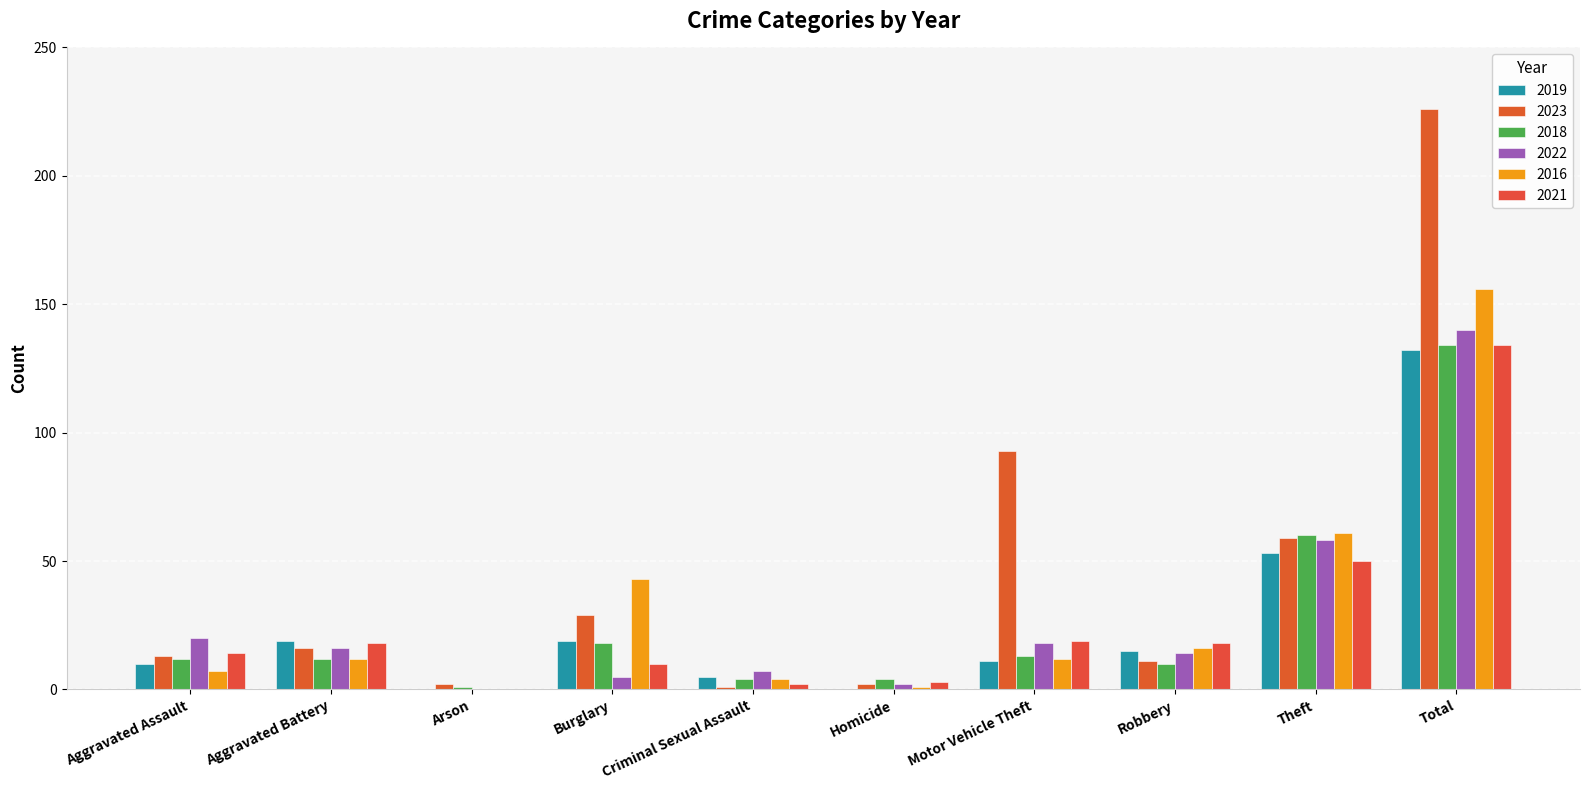

Reading left to right, what are all the values shown in this chart?

2019: Aggravated Assault=10	Aggravated Battery=19	Arson=0	Burglary=19	Criminal Sexual Assault=5	Homicide=0	Motor Vehicle Theft=11	Robbery=15	Theft=53	Total=132
2023: Aggravated Assault=13	Aggravated Battery=16	Arson=2	Burglary=29	Criminal Sexual Assault=1	Homicide=2	Motor Vehicle Theft=93	Robbery=11	Theft=59	Total=226
2018: Aggravated Assault=12	Aggravated Battery=12	Arson=1	Burglary=18	Criminal Sexual Assault=4	Homicide=4	Motor Vehicle Theft=13	Robbery=10	Theft=60	Total=134
2022: Aggravated Assault=20	Aggravated Battery=16	Arson=0	Burglary=5	Criminal Sexual Assault=7	Homicide=2	Motor Vehicle Theft=18	Robbery=14	Theft=58	Total=140
2016: Aggravated Assault=7	Aggravated Battery=12	Arson=0	Burglary=43	Criminal Sexual Assault=4	Homicide=1	Motor Vehicle Theft=12	Robbery=16	Theft=61	Total=156
2021: Aggravated Assault=14	Aggravated Battery=18	Arson=0	Burglary=10	Criminal Sexual Assault=2	Homicide=3	Motor Vehicle Theft=19	Robbery=18	Theft=50	Total=134